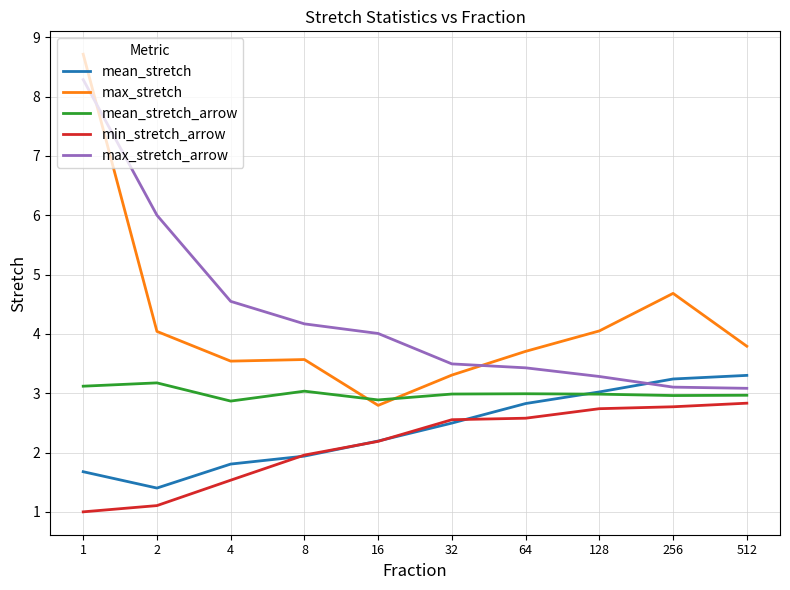

How many times do mean_stretch_arrow and max_stretch cross each other?

2